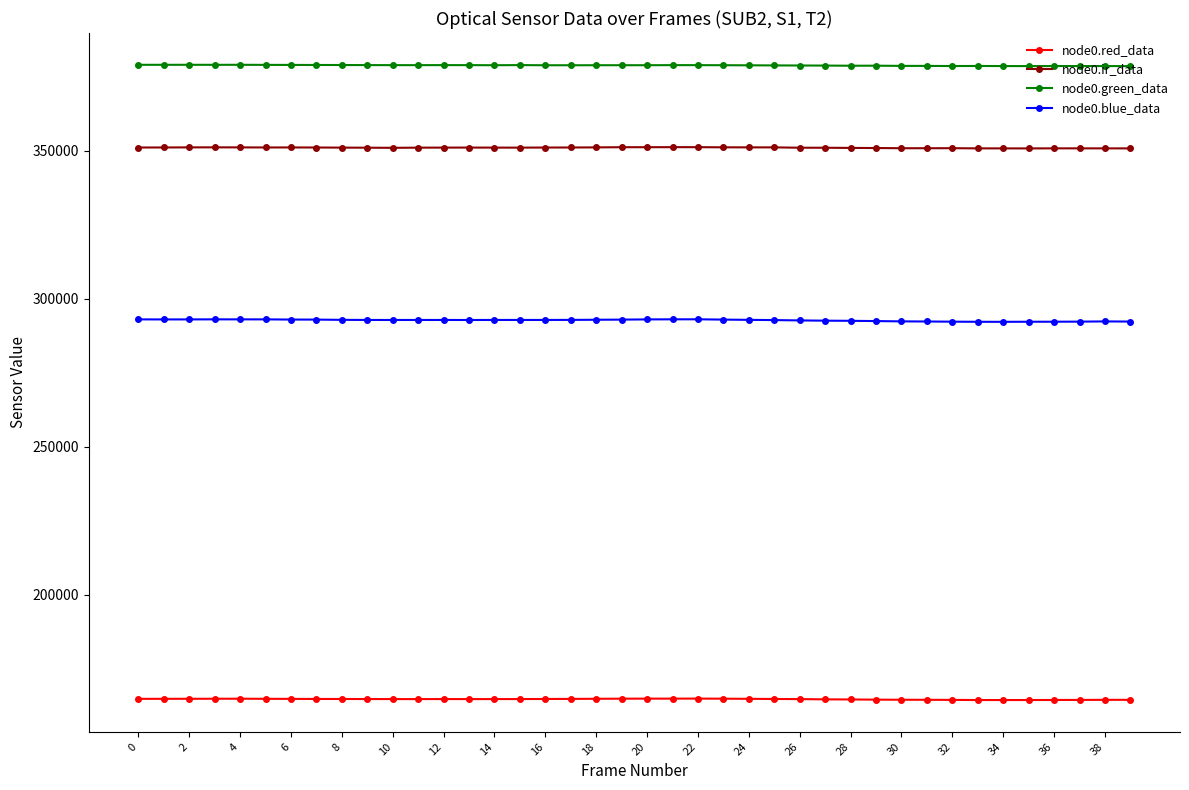

True or false: node0.red_data has more than 2 interior local peaks.

True